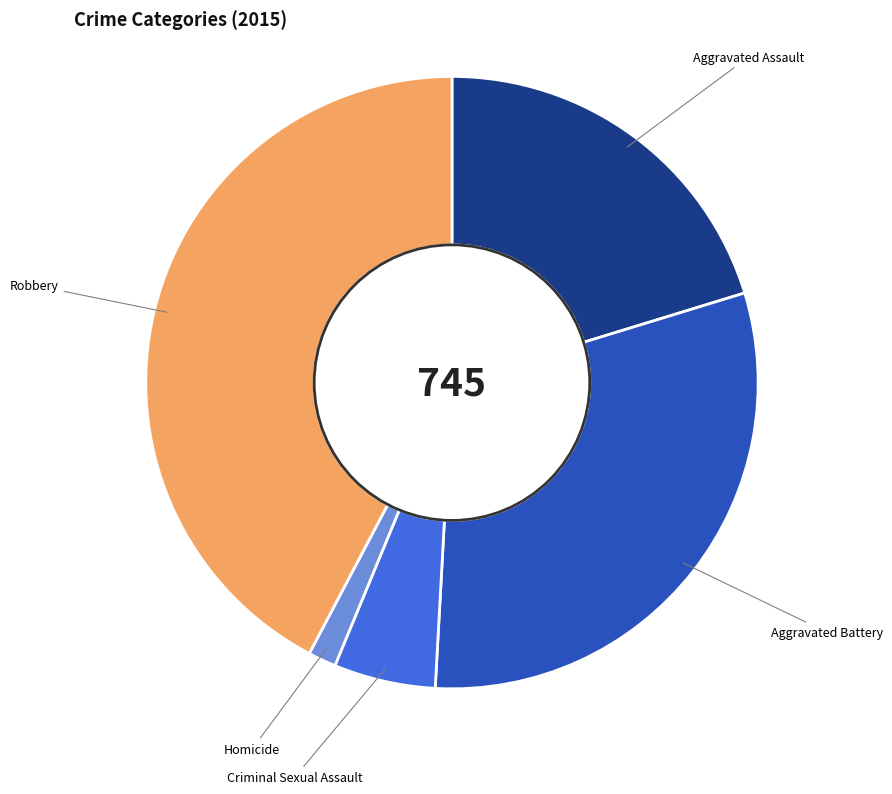

Does Criminal Sexual Assault represent more than half of the total?

No